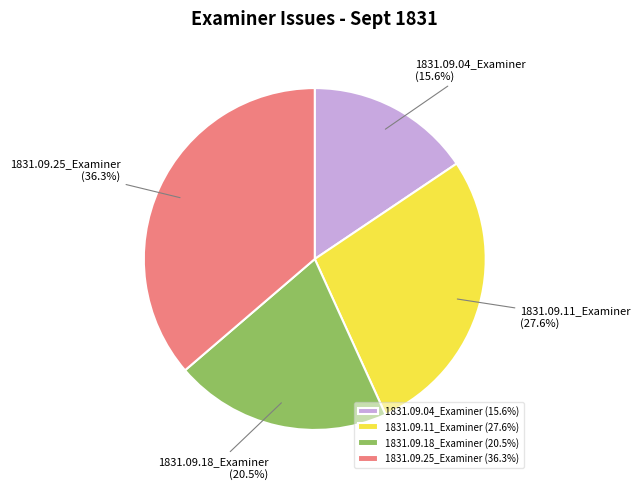

What is the total percentage of 1831.09.04_Examiner and 1831.09.11_Examiner?

43.2%